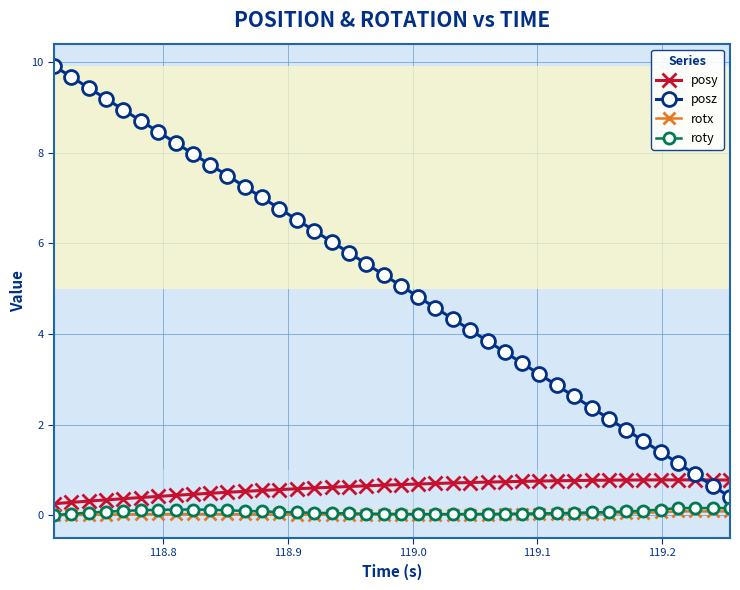

What is the greatest value displayed?

9.9